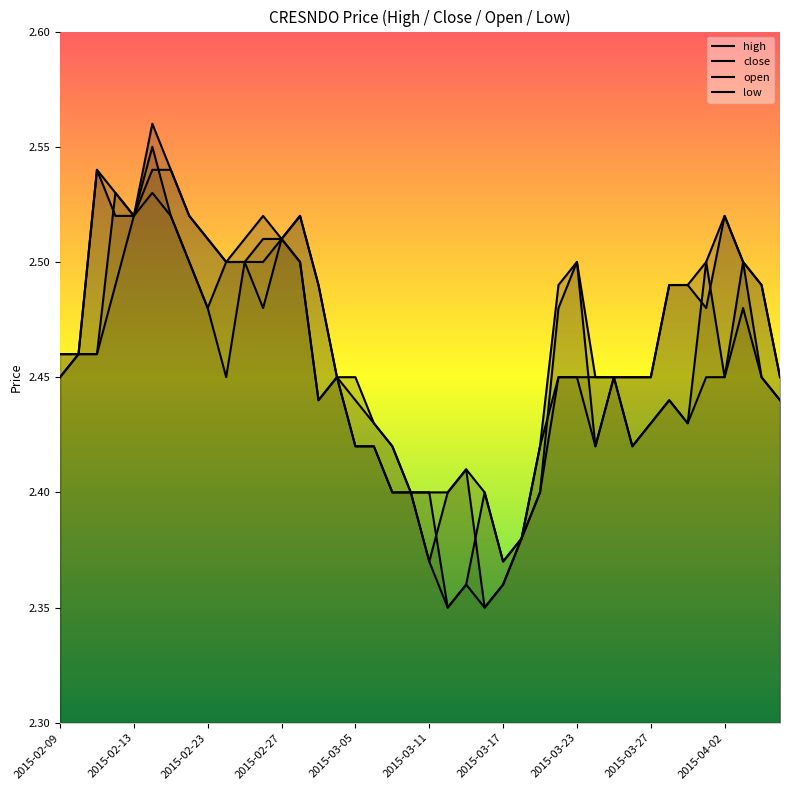

At which label is low closest to 2?

21